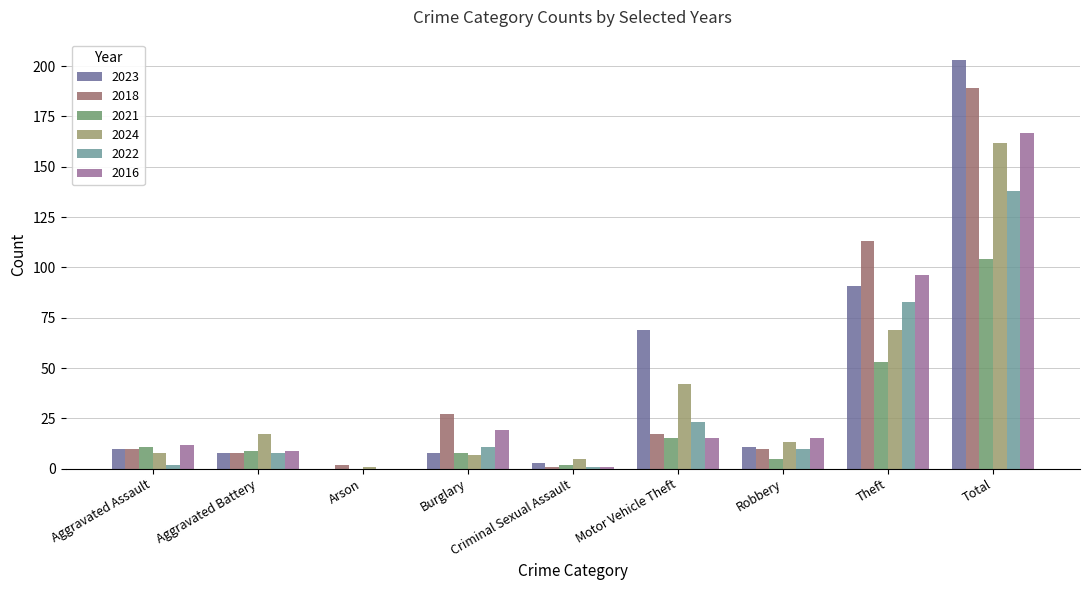

What is the maximum value for 2024?

162